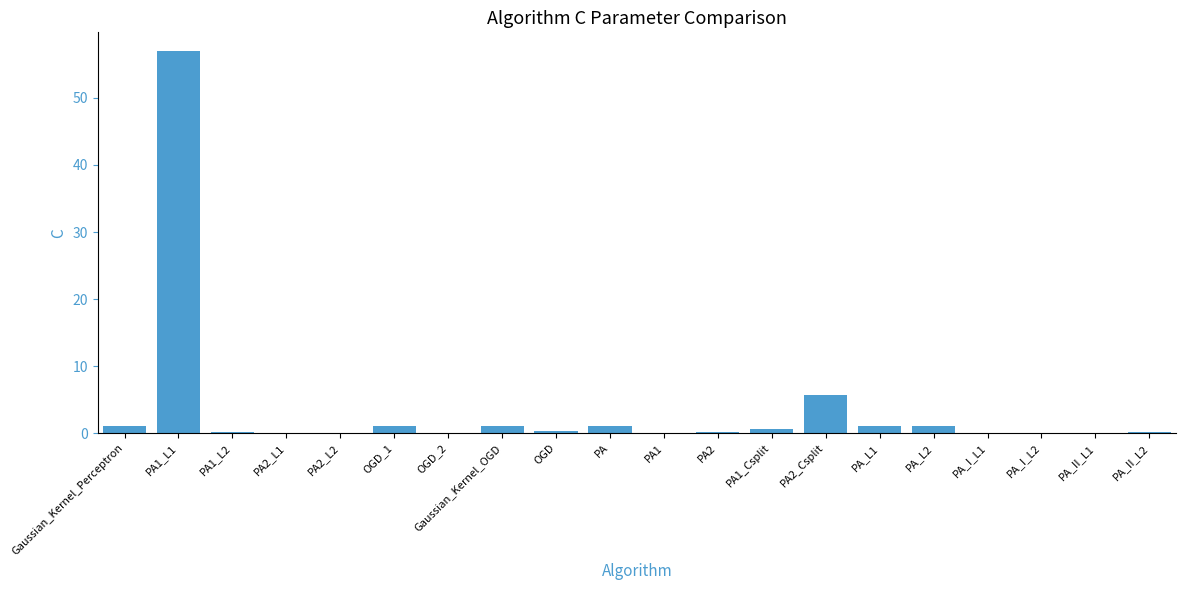

The value at PA_L1 is 1.0. True or false?

True